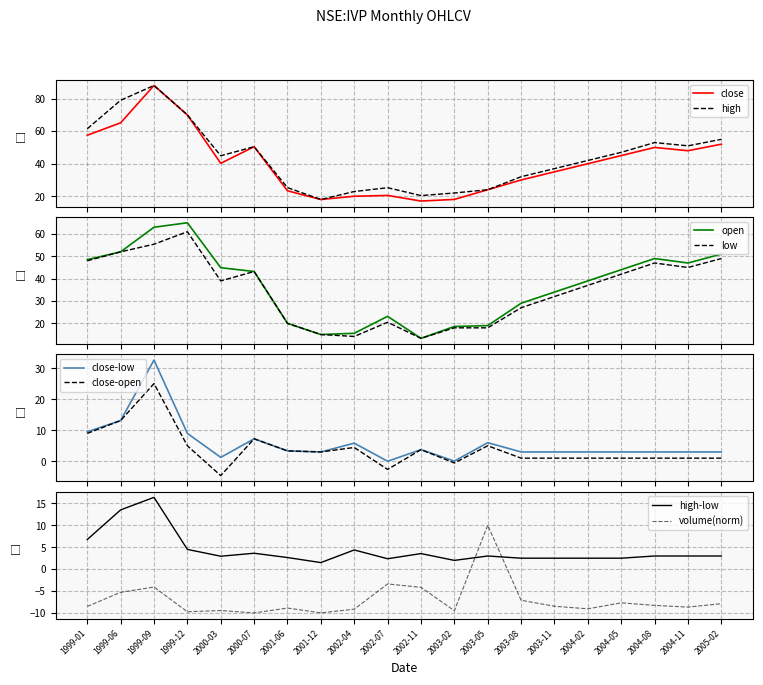

What is the sum of all open values?

734.2